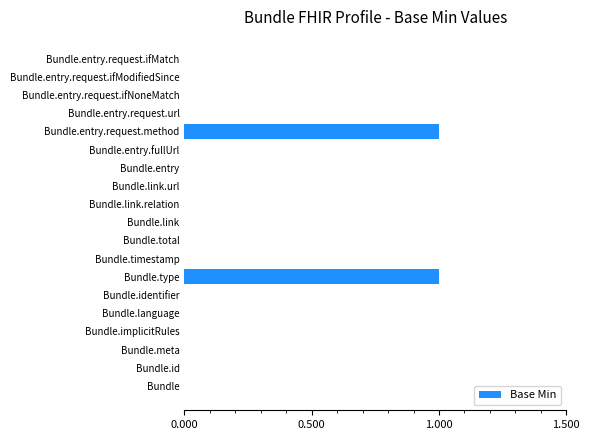

The chart shows a value of 1 at Bundle.total. True or false?

False